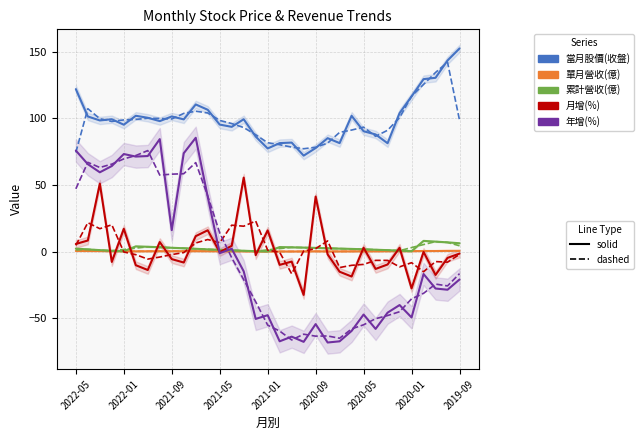

What is the difference between the 年增(%) values at 2020-01 and 9?

10.6